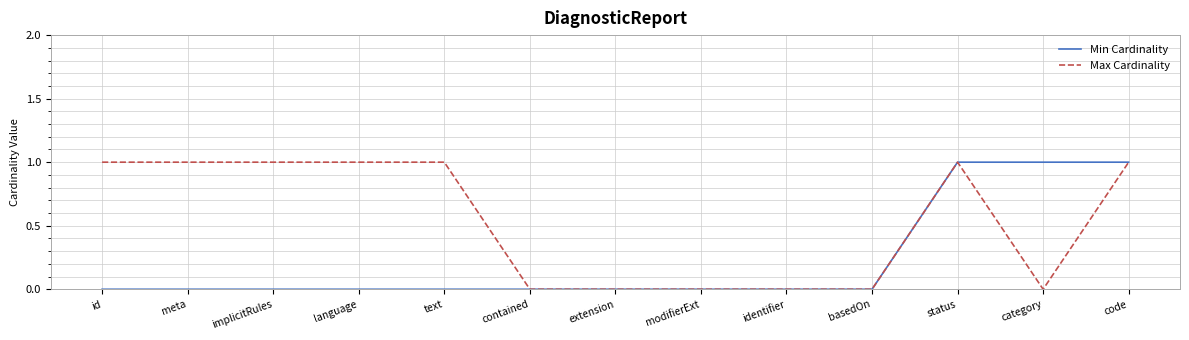

What position from the left is meta?

2